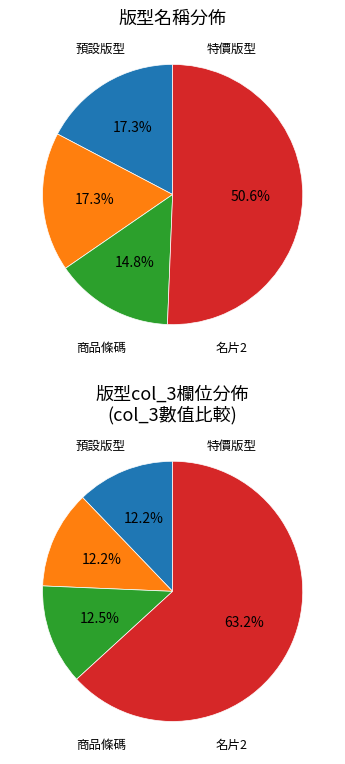

Rank the categories by value from highest to lowest.

名片2, 預設版型, 特價版型, 商品條碼